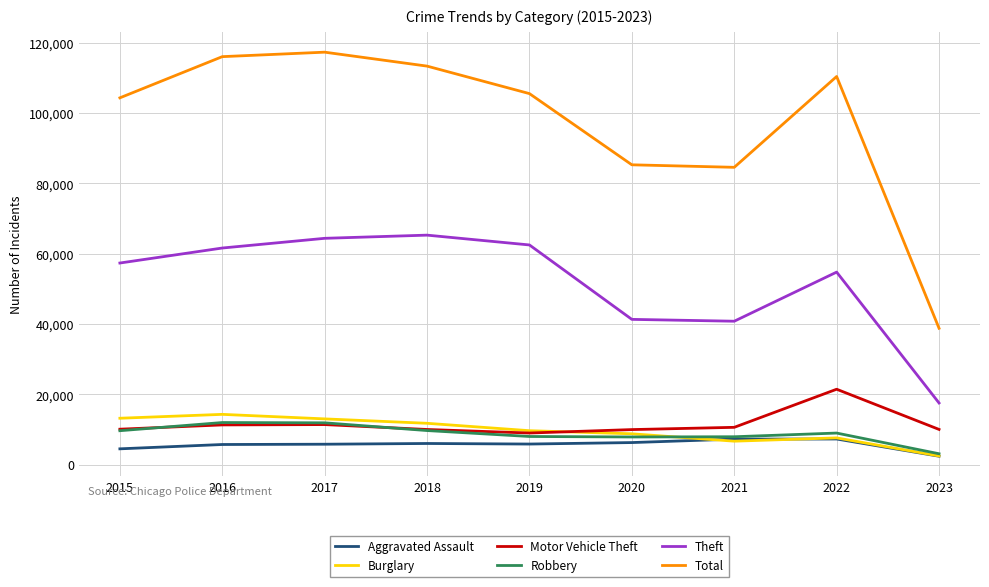

True or false: Motor Vehicle Theft and Total cross at least once.

False